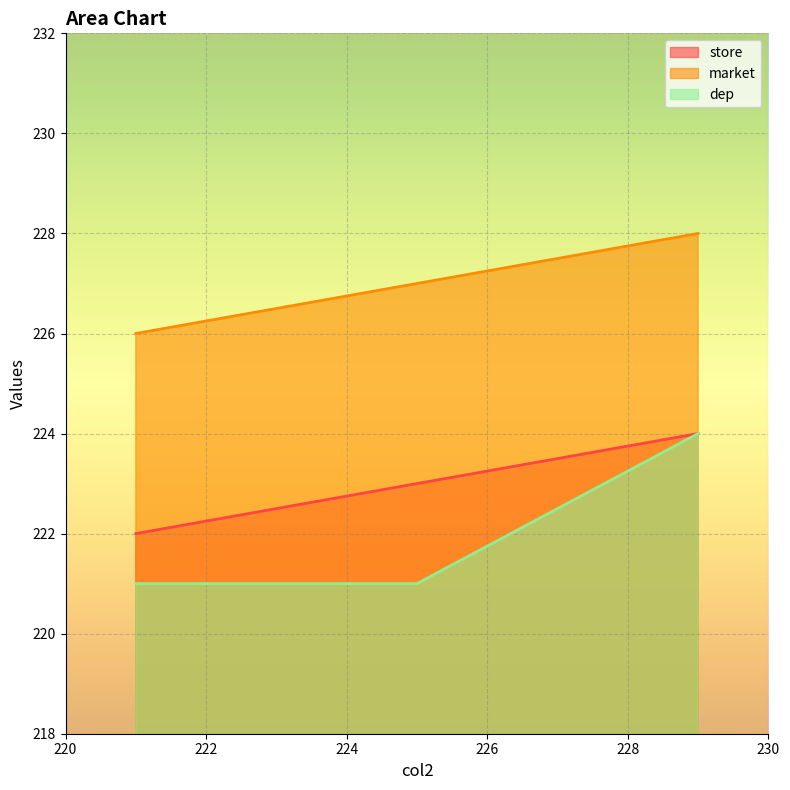

What is the minimum value for store?

222